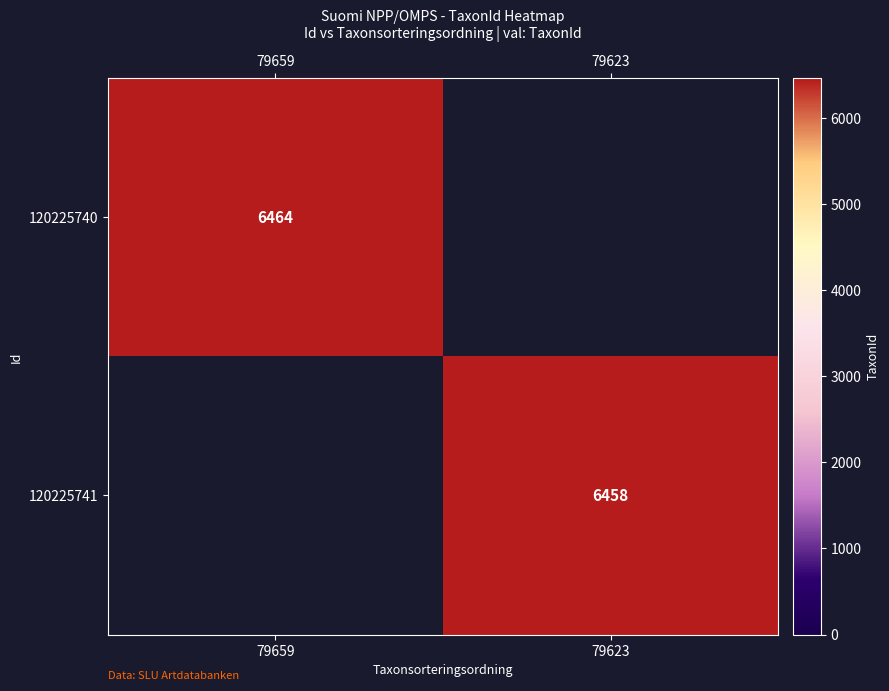

True or false: 120225740 has a value of 11025 at 79659.

False